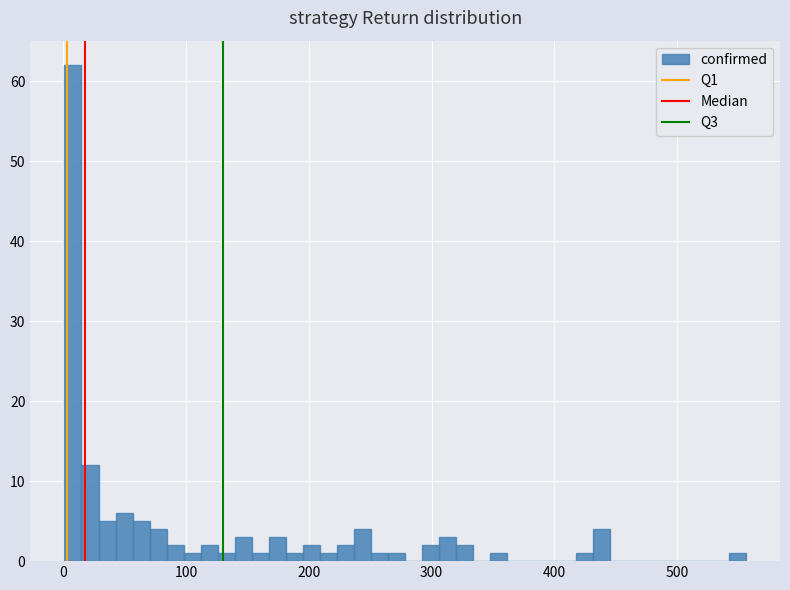

Read against the x-axis, roughly where is the centre of the tallest bar?

10